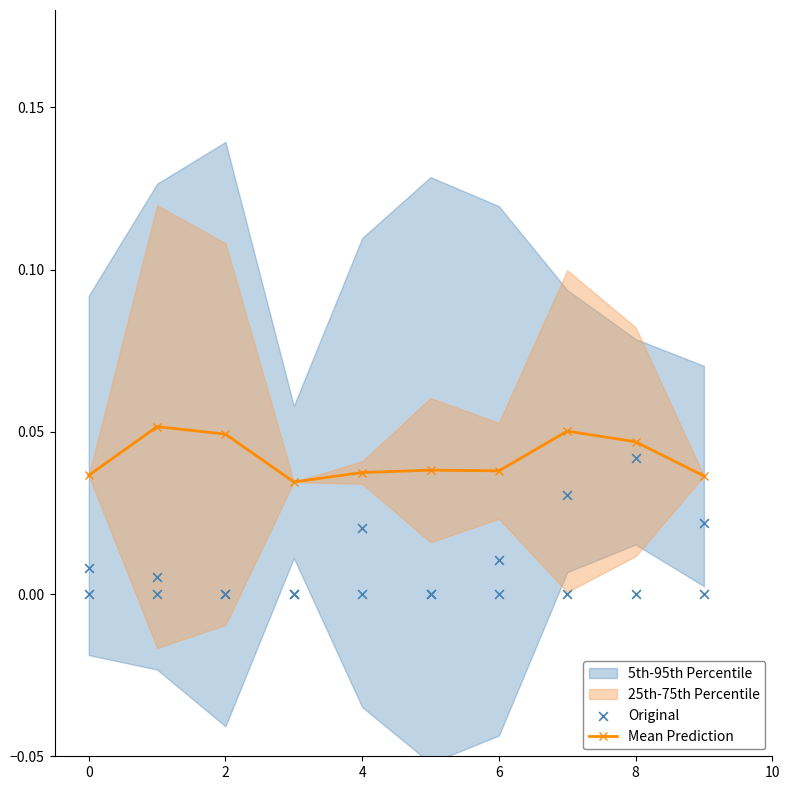

True or false: Mean Prediction has a value of 0.1 at 0.

False